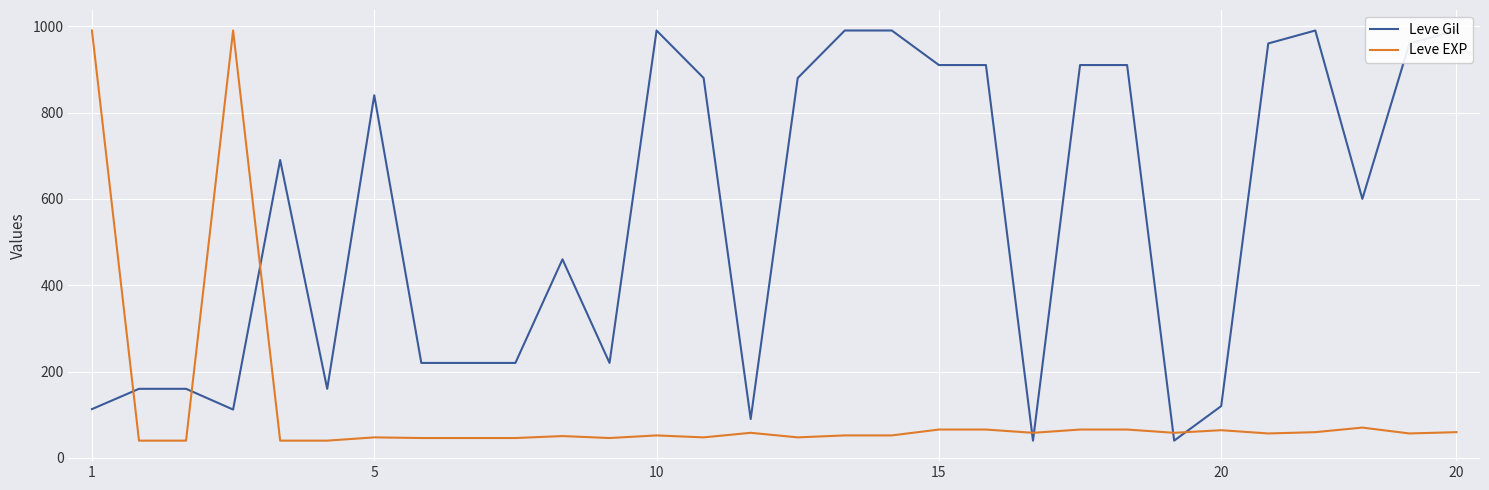

True or false: Leve Gil has more than 0 interior local peaks.

True